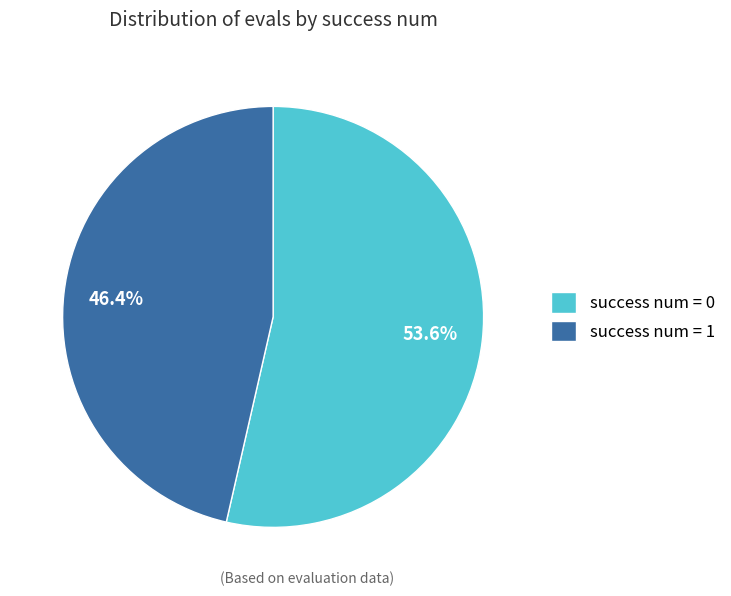

How much of the chart is everything except success num = 1?

53.6%